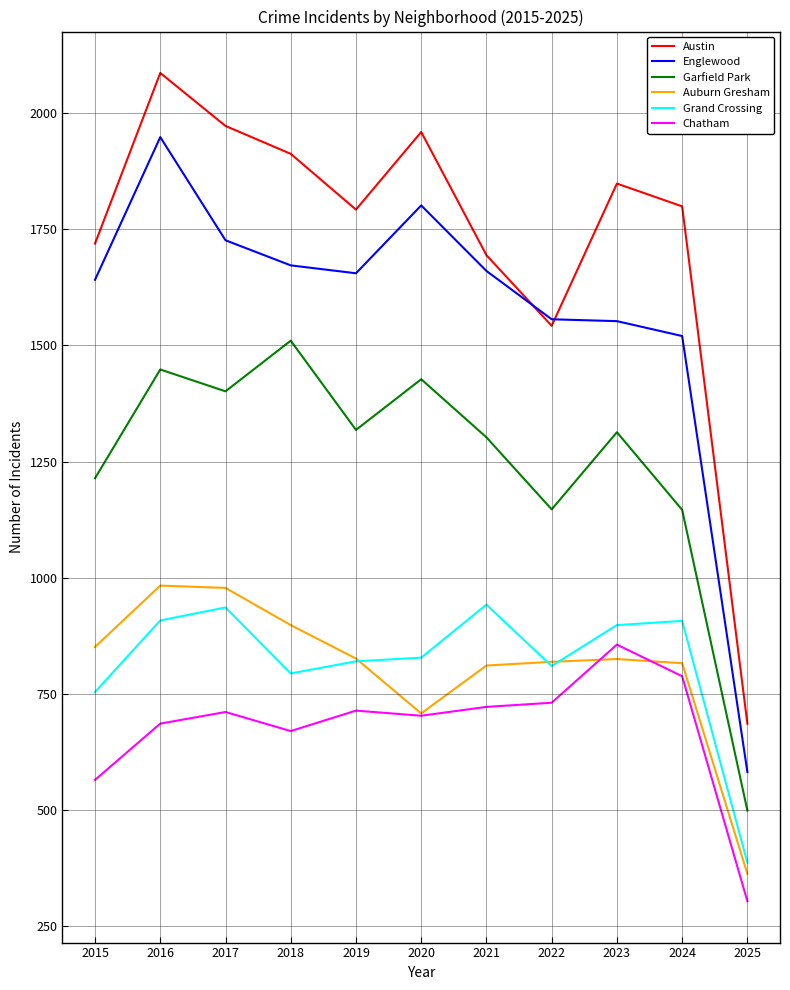

The value of Garfield Park at 2025 is 857. True or false?

False